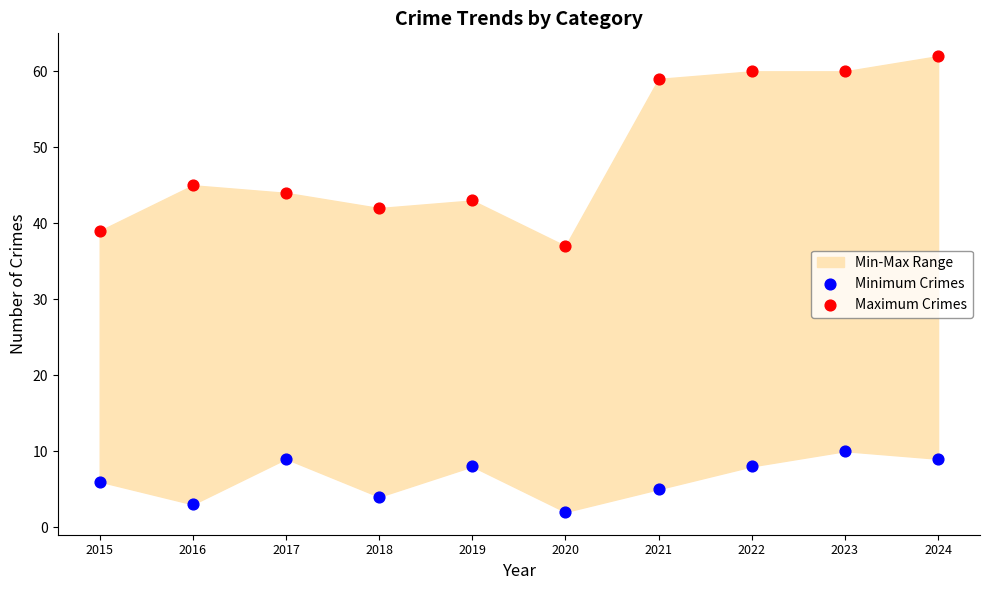

In the Maximum Crimes series, what Y value is closest to 49?

45